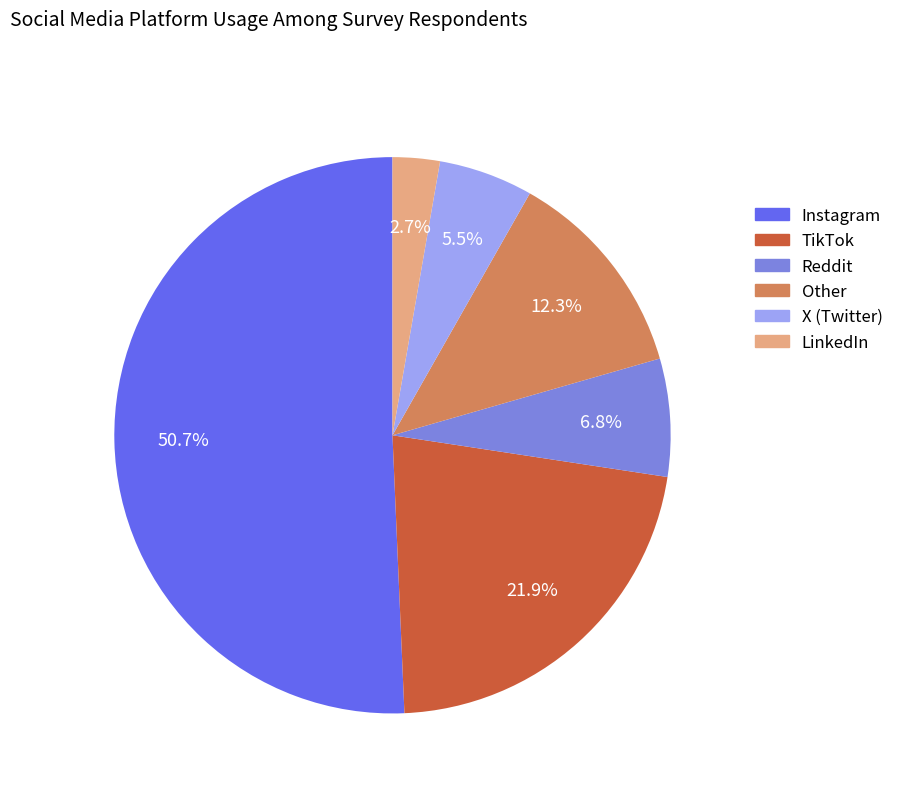

What is the smallest slice in the pie chart?

LinkedIn